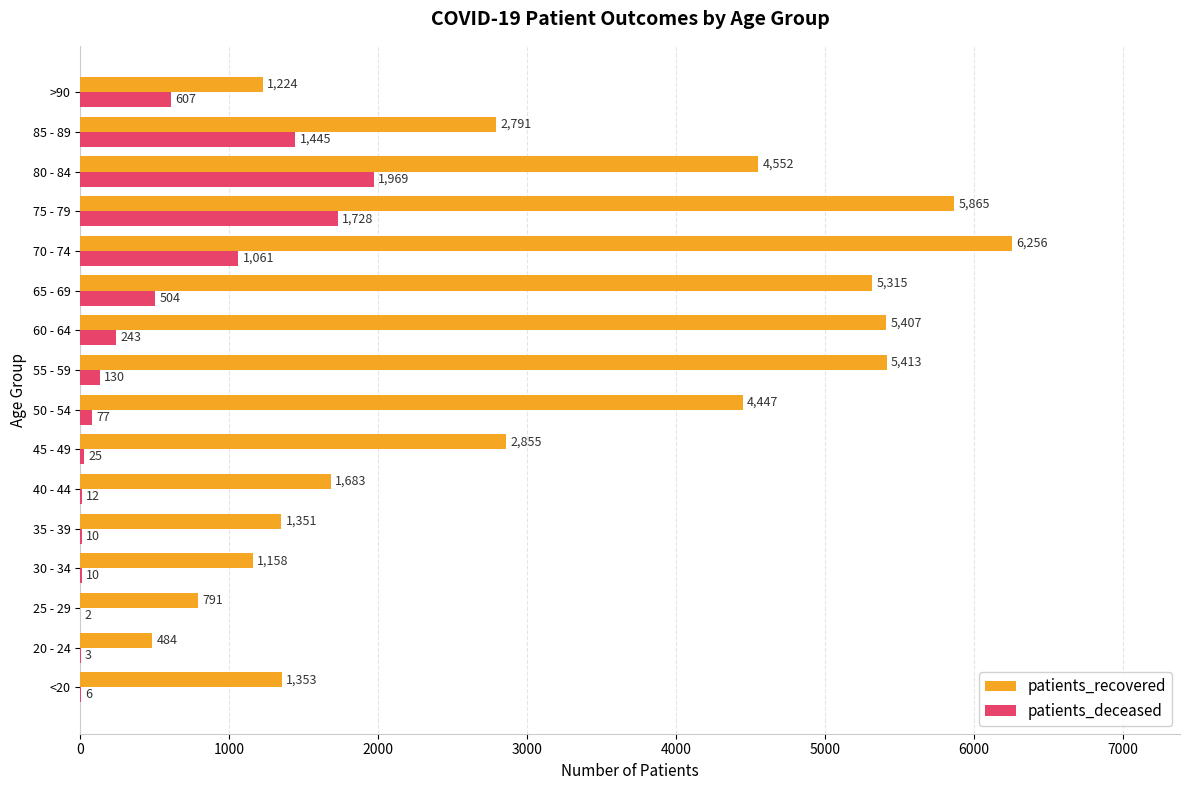

The value of patients_recovered at <20 is 2271. True or false?

False